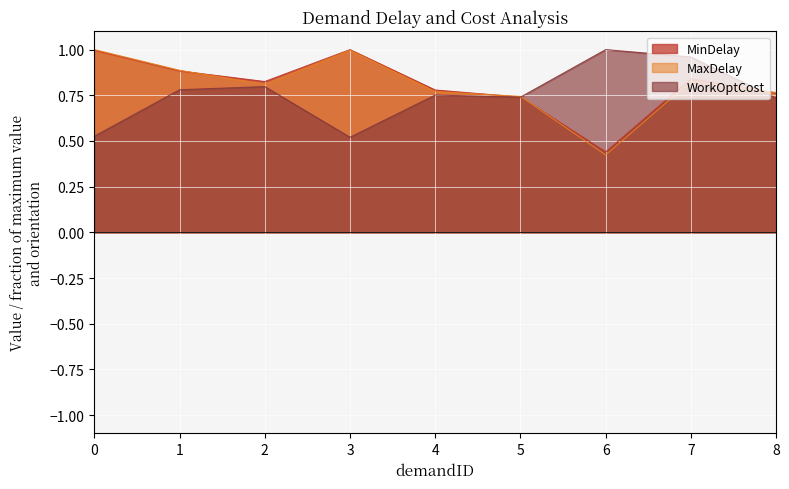

List the series in order of their peak value, lowest first.

MinDelay, MaxDelay, WorkOptCost